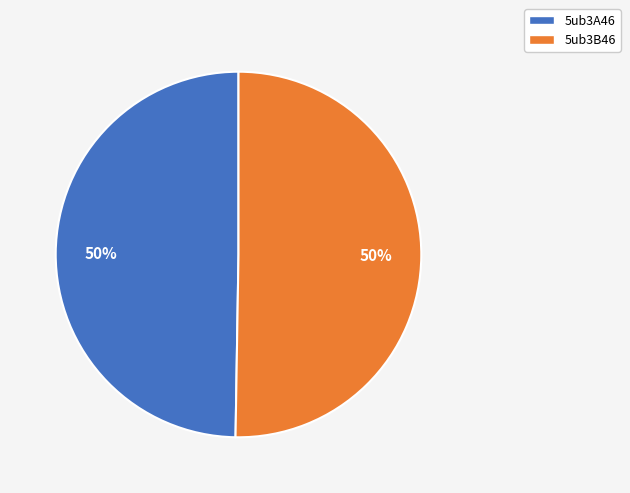

True or false: 5ub3B46 accounts for 63% of the total.

False